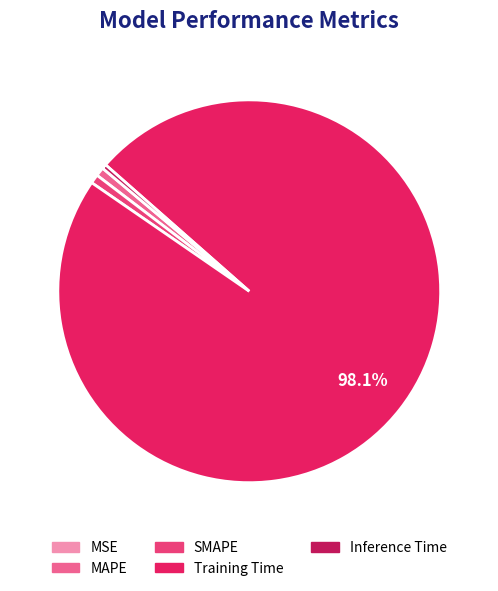

Which slice represents more than half of the pie?

Training Time